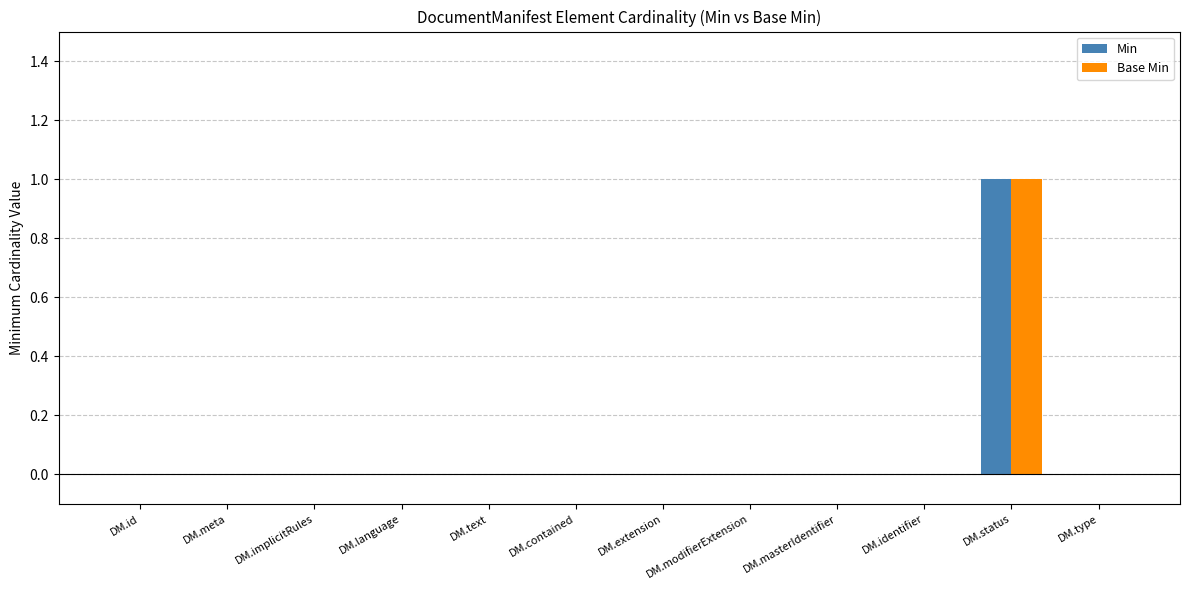

Reading right to left, transcribe all the data shown in this chart.

Min: DM.type=0	DM.status=1	DM.identifier=0	DM.masterIdentifier=0	DM.modifierExtension=0	DM.extension=0	DM.contained=0	DM.text=0	DM.language=0	DM.implicitRules=0	DM.meta=0	DM.id=0
Base Min: DM.type=0	DM.status=1	DM.identifier=0	DM.masterIdentifier=0	DM.modifierExtension=0	DM.extension=0	DM.contained=0	DM.text=0	DM.language=0	DM.implicitRules=0	DM.meta=0	DM.id=0